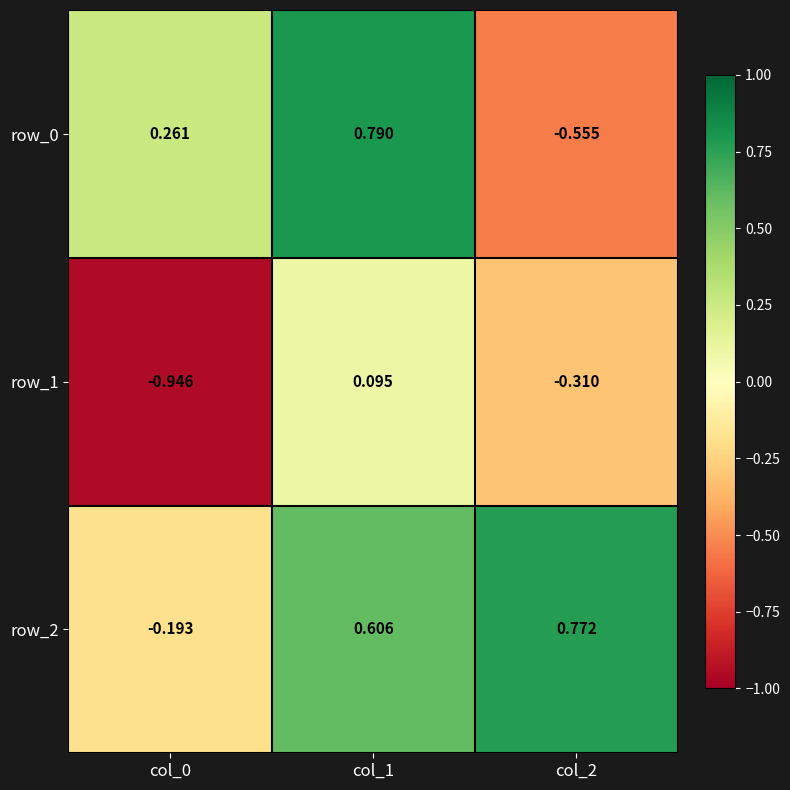

Is the value of row_1 at col_2 greater than the value of row_2 at col_1?

No